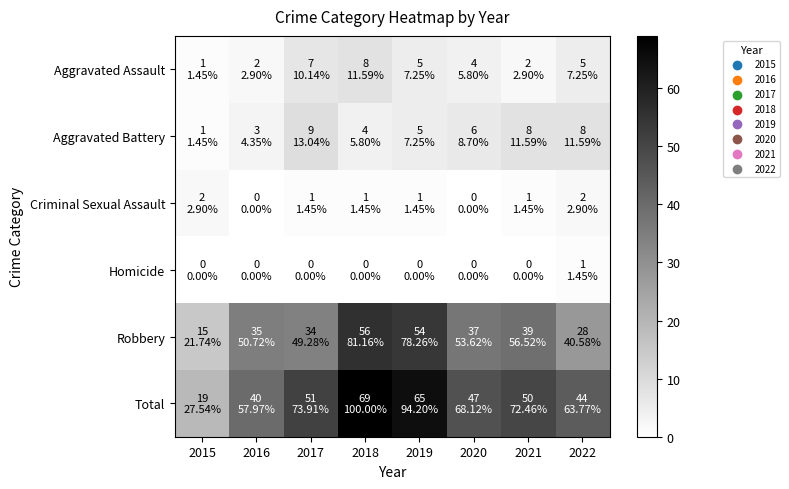

Reading right to left, what are all the values shown in this chart?

Aggravated Assault: 2022=5	2021=2	2020=4	2019=5	2018=8	2017=7	2016=2	2015=1
Aggravated Battery: 2022=8	2021=8	2020=6	2019=5	2018=4	2017=9	2016=3	2015=1
Criminal Sexual Assault: 2022=2	2021=1	2020=0	2019=1	2018=1	2017=1	2016=0	2015=2
Homicide: 2022=1	2021=0	2020=0	2019=0	2018=0	2017=0	2016=0	2015=0
Robbery: 2022=28	2021=39	2020=37	2019=54	2018=56	2017=34	2016=35	2015=15
Total: 2022=44	2021=50	2020=47	2019=65	2018=69	2017=51	2016=40	2015=19